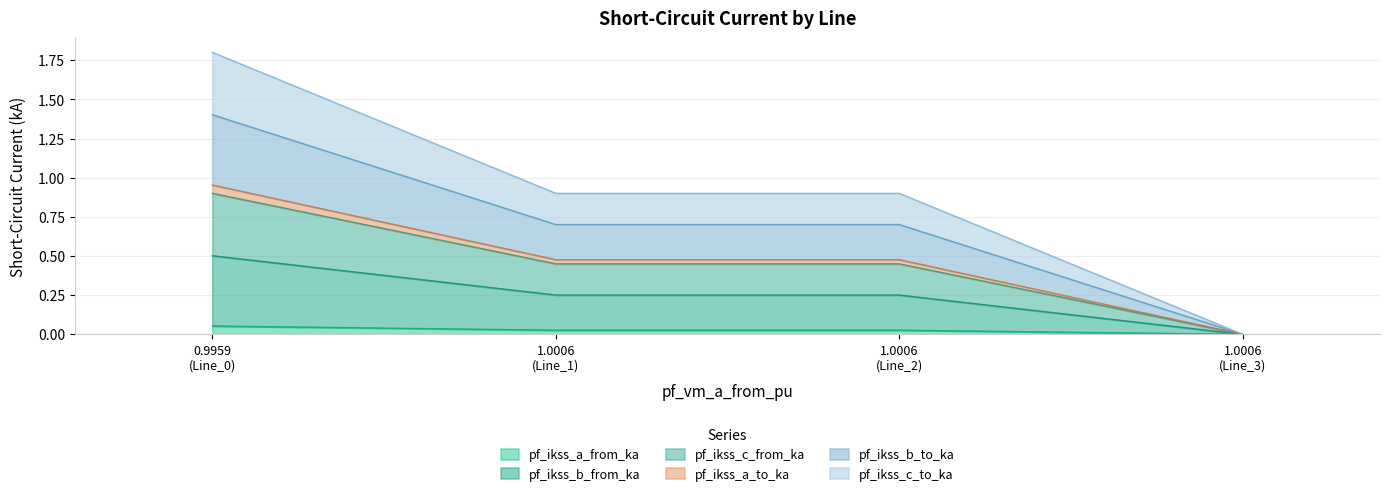

What is the difference between the highest and lowest values at 1.0006 (Line_2)?

0.9